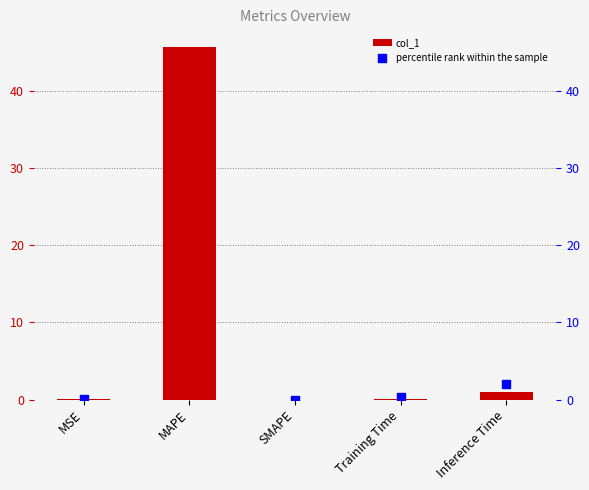

Which series reaches the minimum Y coordinate?

col_1